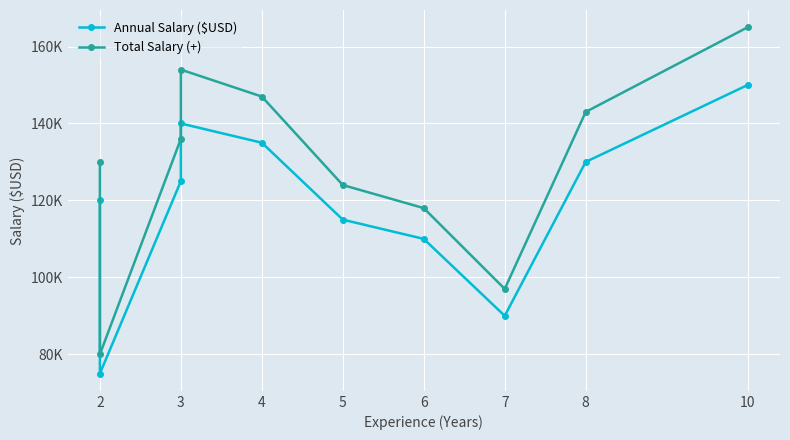

True or false: Total Salary (+) has a value of 38941 at 3.

False